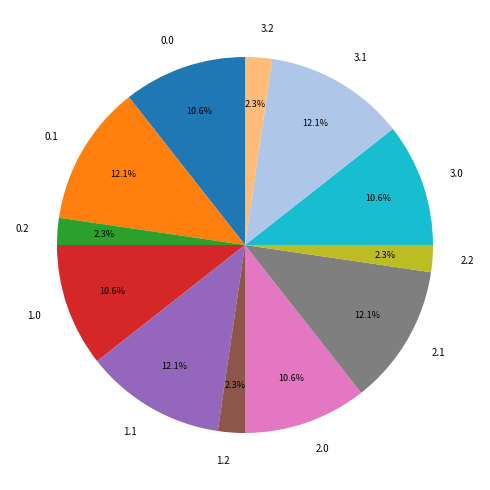

Does 1.0 account for over 50% of the chart?

No